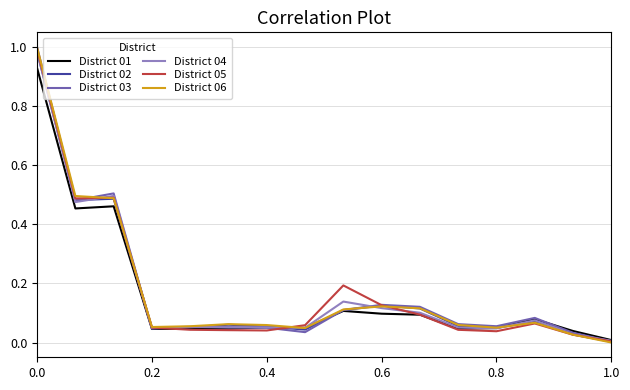

True or false: District 06 has a value of 0.0 at 0.8.

False